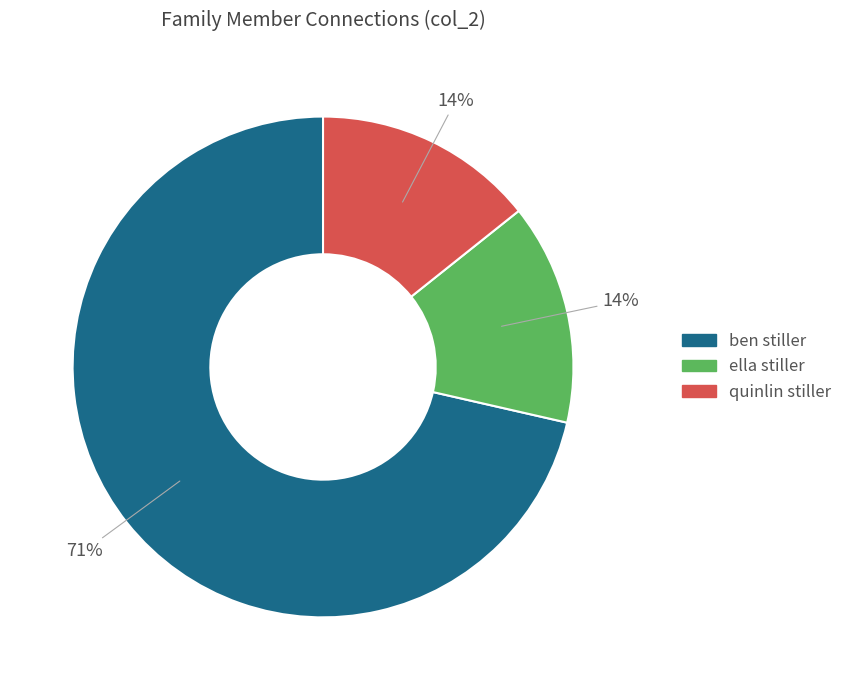

Is there a majority slice in this chart?

Yes